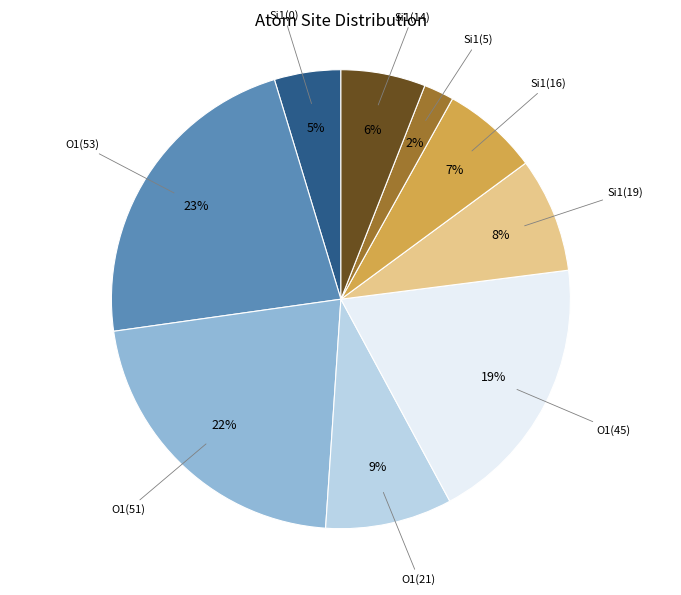

Is there any slice that represents more than half of the pie?

No